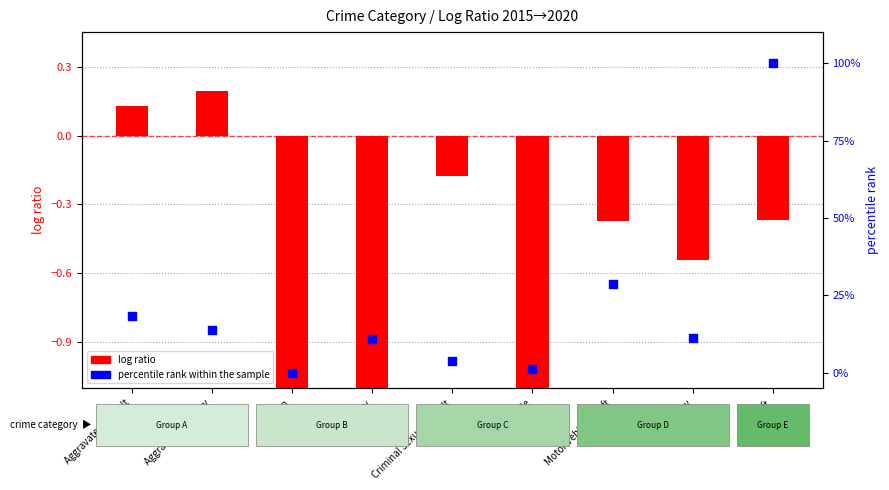

Which series has the largest Y range (max minus min)?

percentile rank within the sample